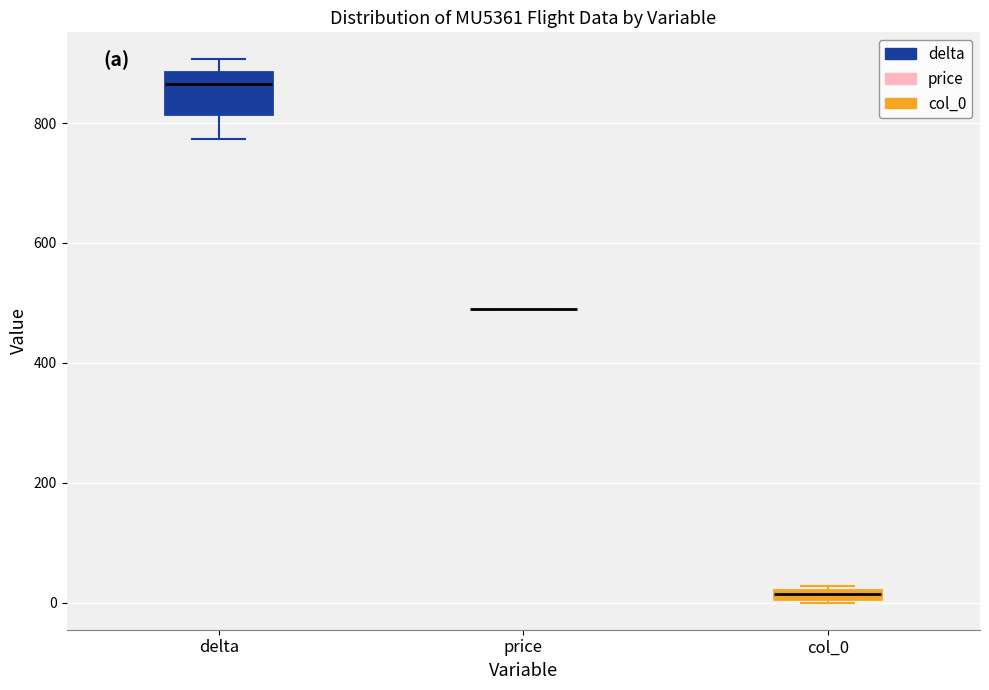

Which box is the tallest, from its lower edge to its upper edge?

delta